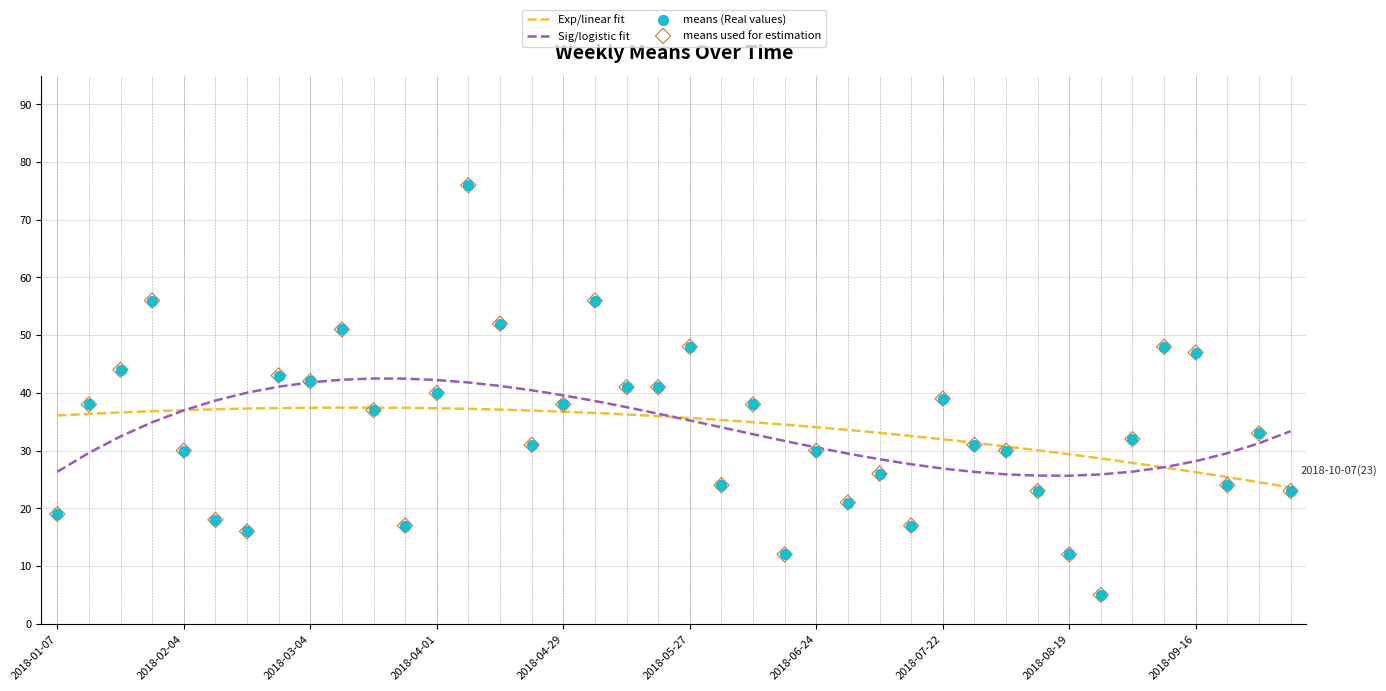

The value of Sig/logistic fit at 2018-01-07 is 35.5. True or false?

False